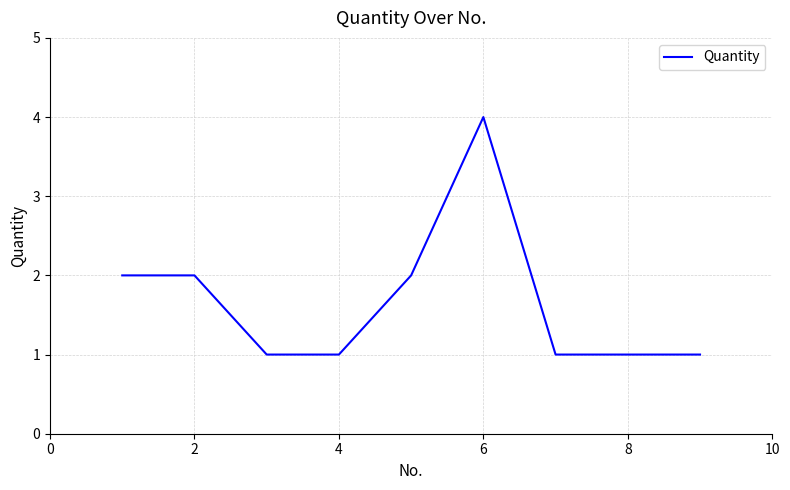

What is the sum of all values?

15